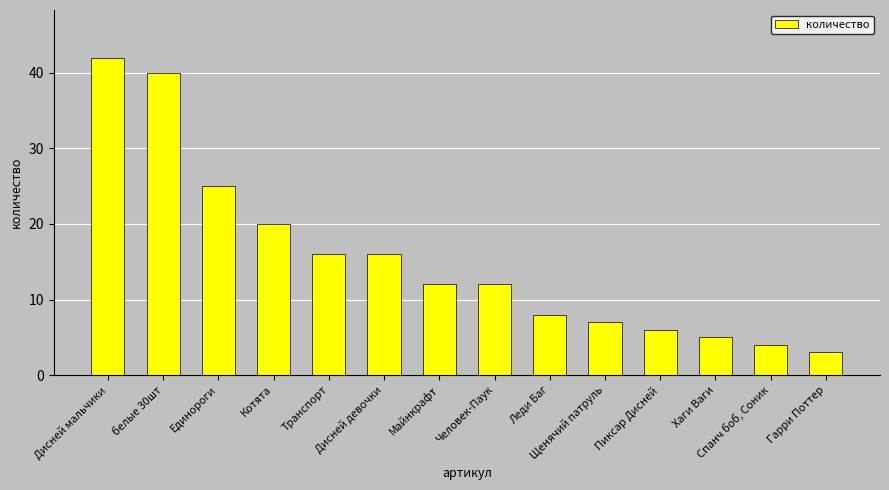

What is the average value?

15